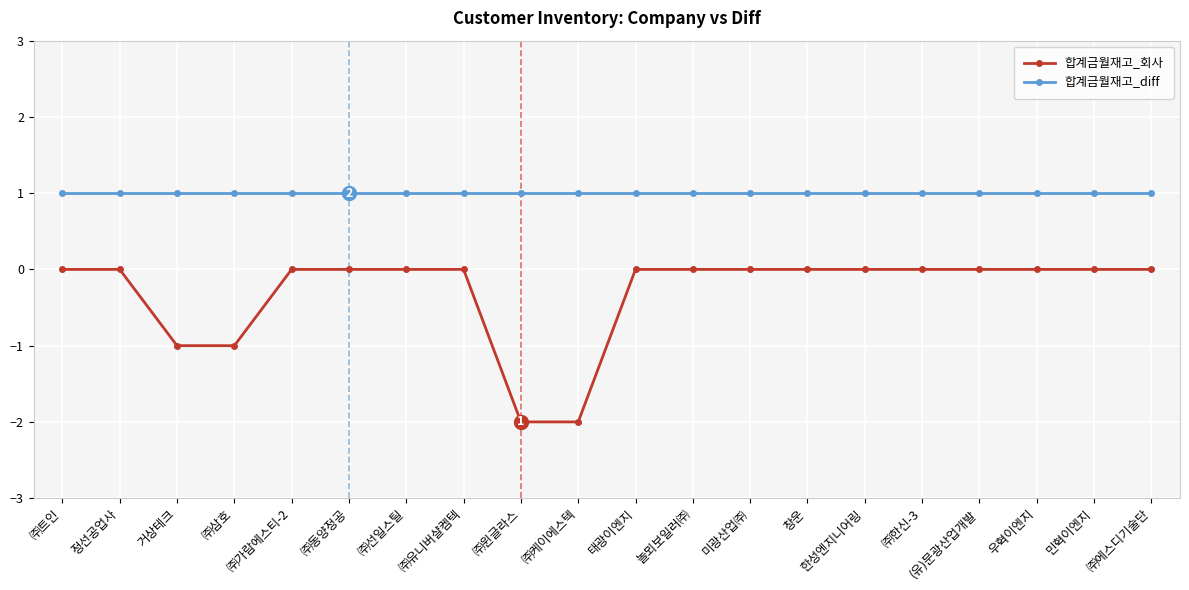

How many lines are shown in the chart?

2